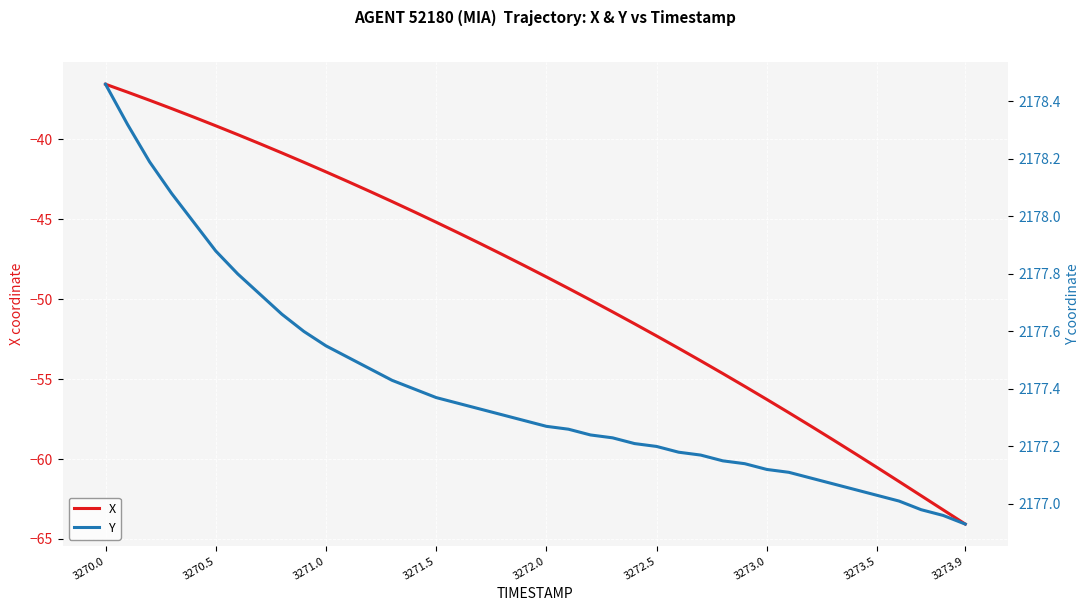

Does the chart display data point markers on the line(s)?

No